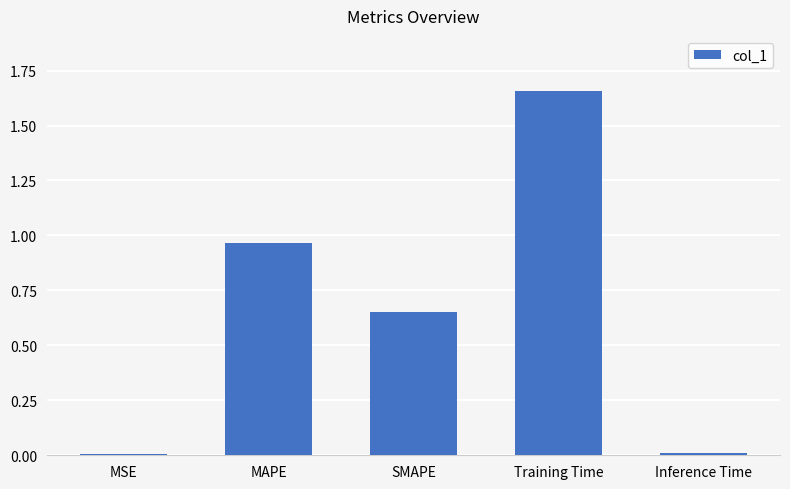

Is it true that the value at MSE is 0.0?

True